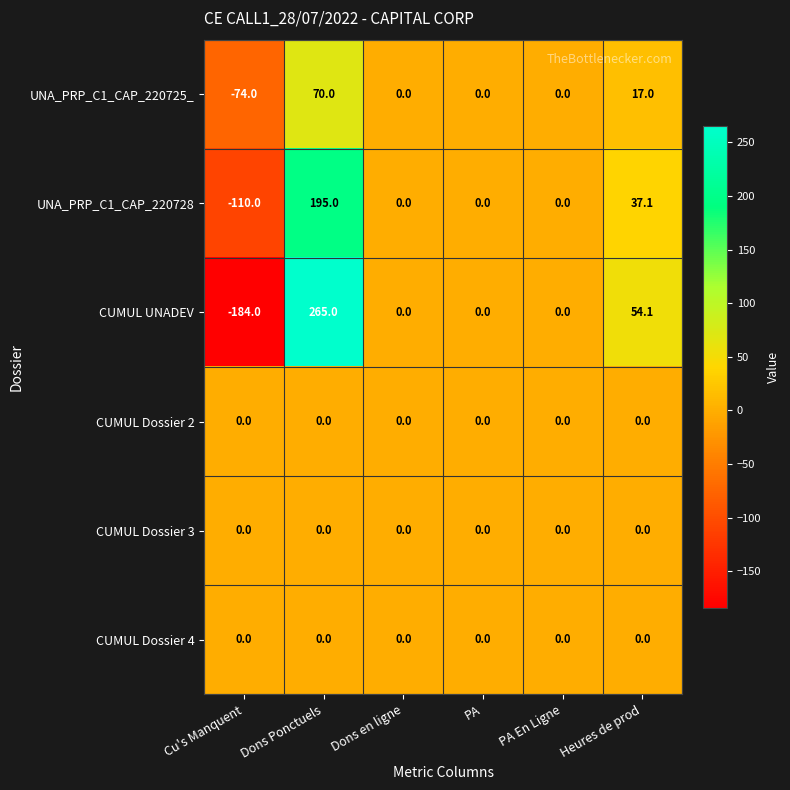

Between Dons Ponctuels and Dons en ligne, which series saw the biggest shift?

CUMUL UNADEV